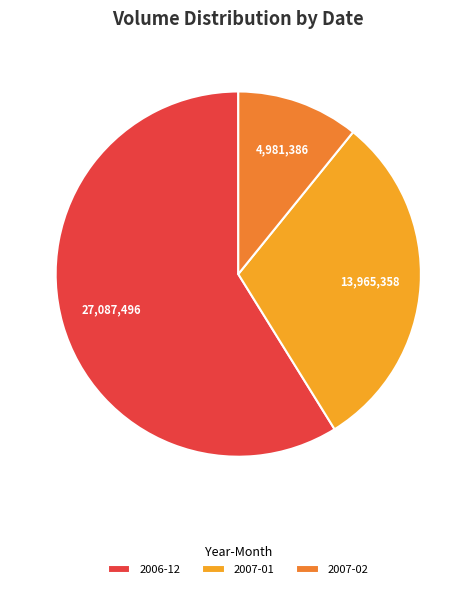

What is the largest slice in the pie chart?

2006-12